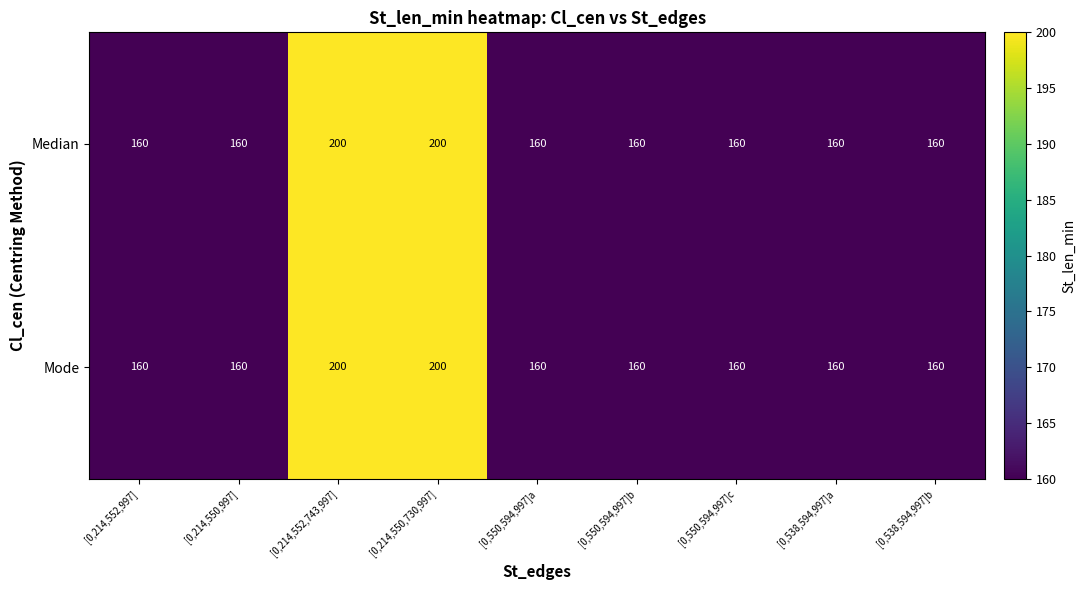

Read the Mode value at [0,550,594,997]c, to the nearest 5.

160